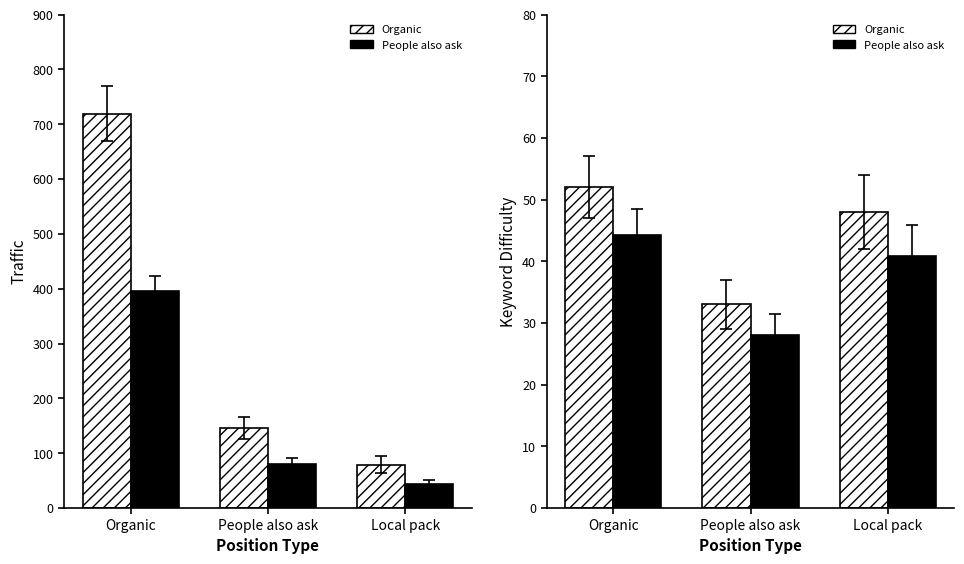

Is the value of People also ask at Local pack greater than the value of Organic at Local pack?

No